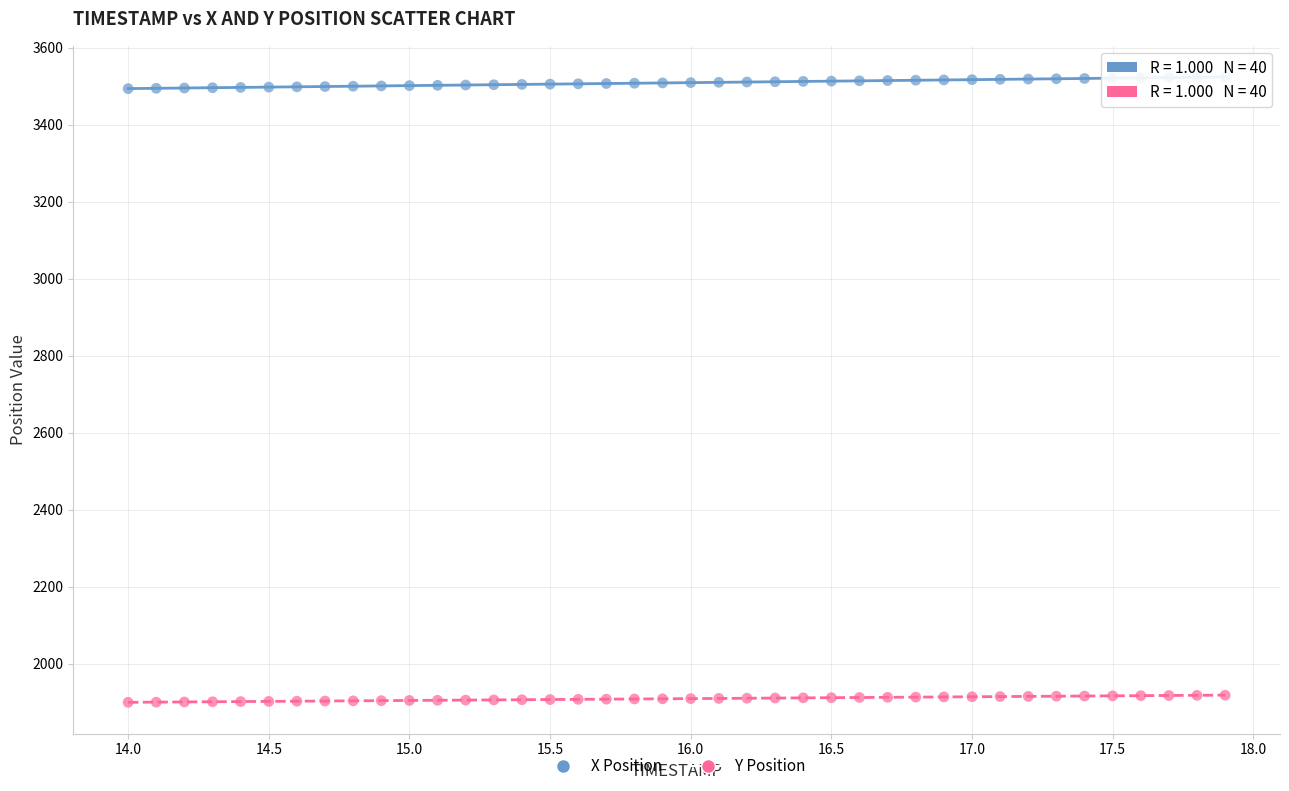

Which series contains the highest Y value?

X Position